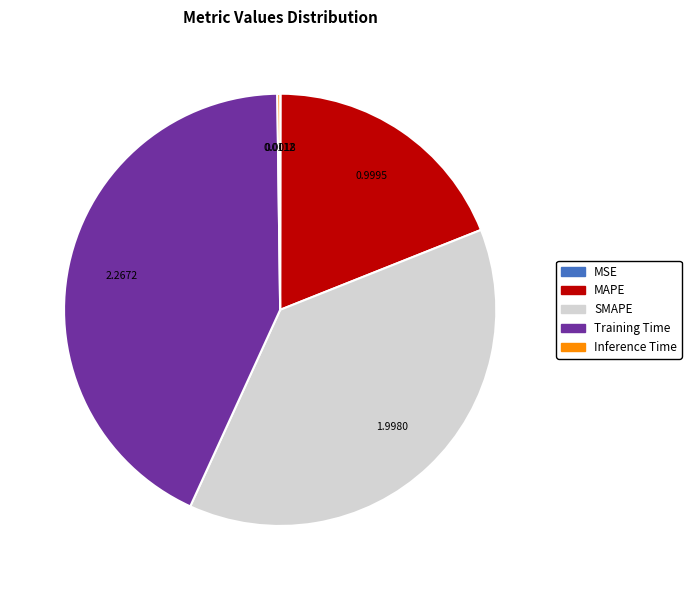

Which slice is the largest?

Training Time